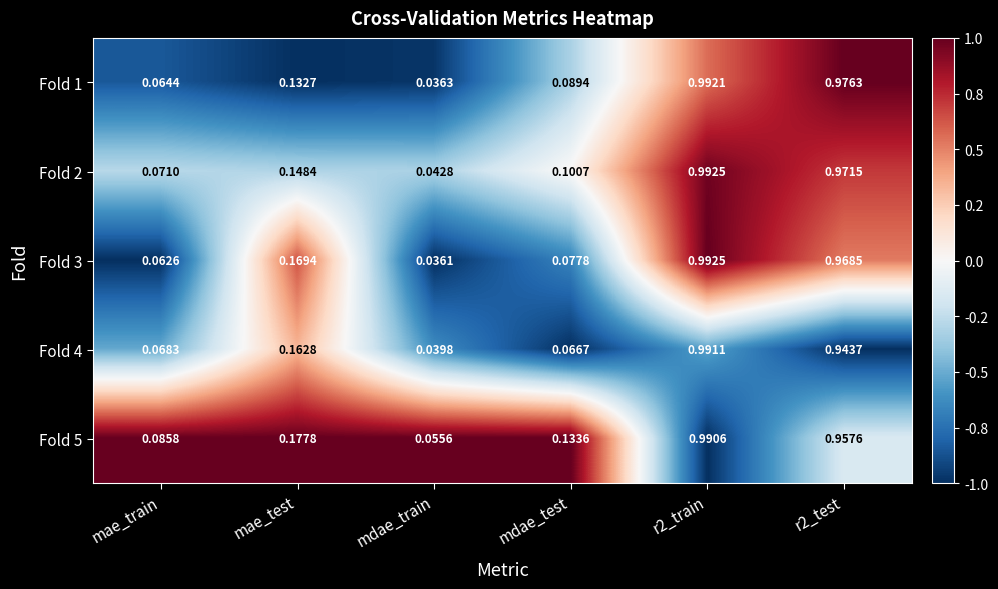

At which label is Fold 4 closest to 0?

mdae_train